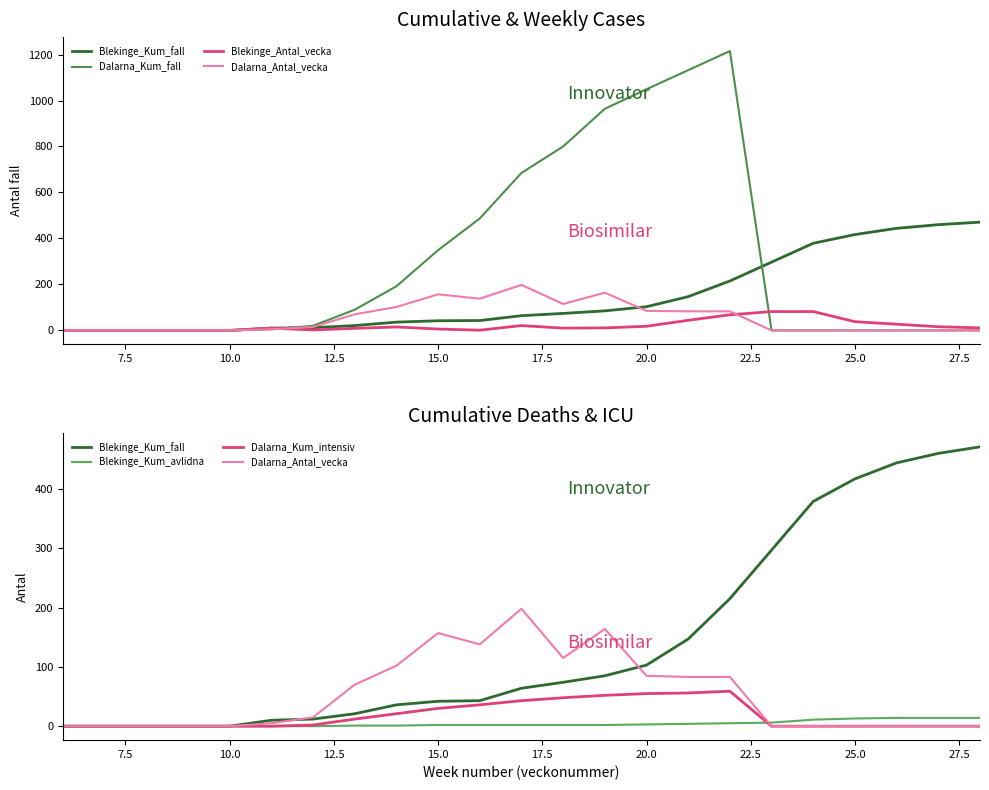

Which series has the largest range (max minus min)?

Dalarna_Kum_fall